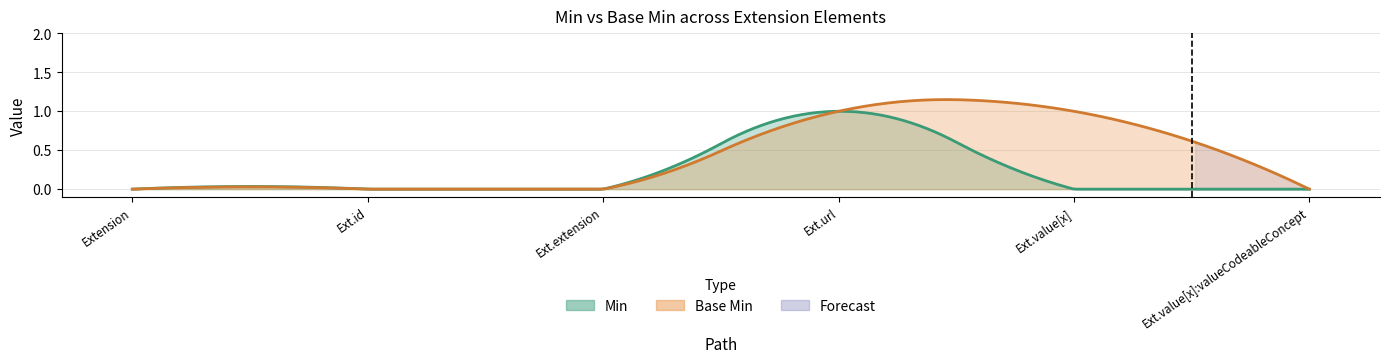

What is the maximum value for Min?

1